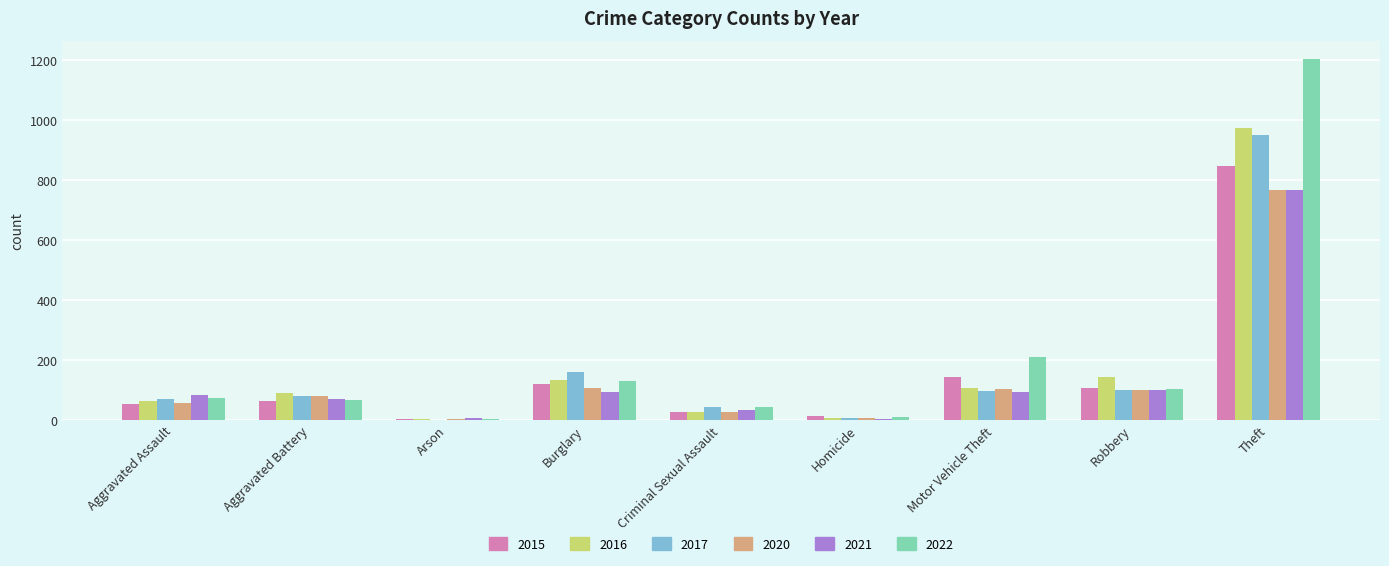

Read the 2015 value at Aggravated Assault.

52